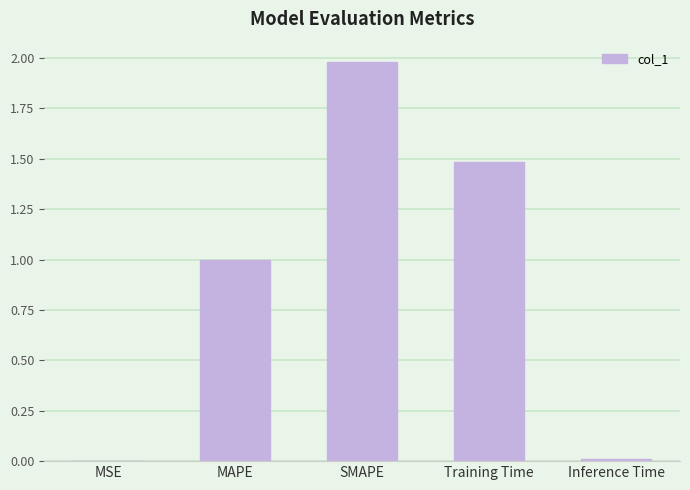

Read the value at MAPE.

1.0